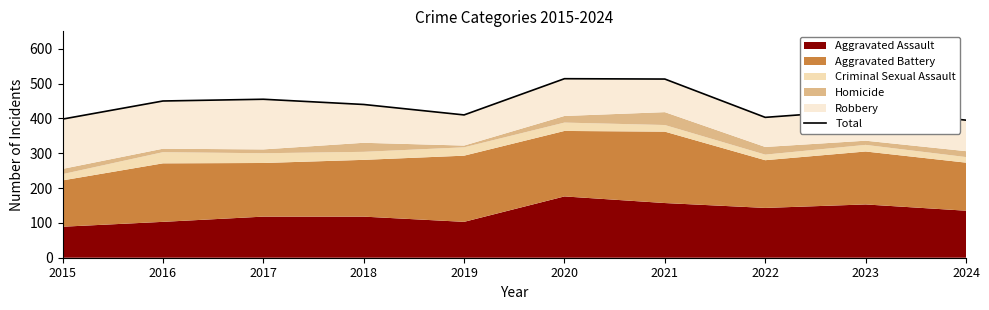

How many data points are above 440?

4